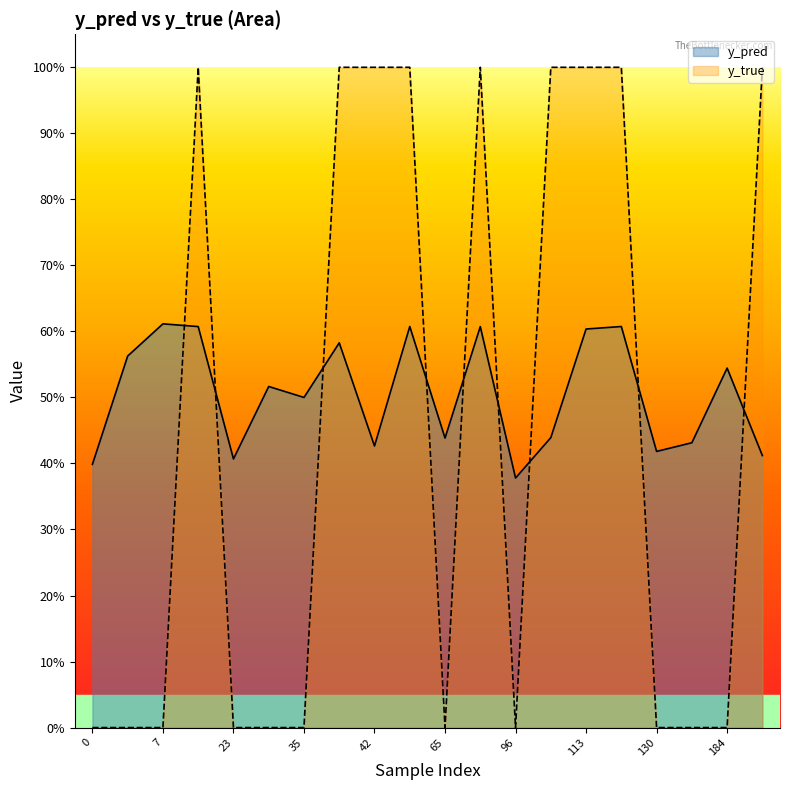

Rank the series by their maximum value, from lowest to highest.

y_pred, y_true